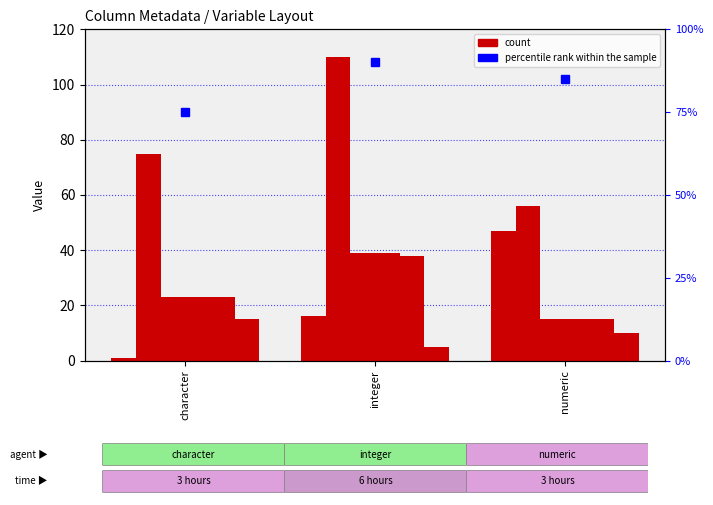

At which label does RemoveLoc first exceed 23?

integer